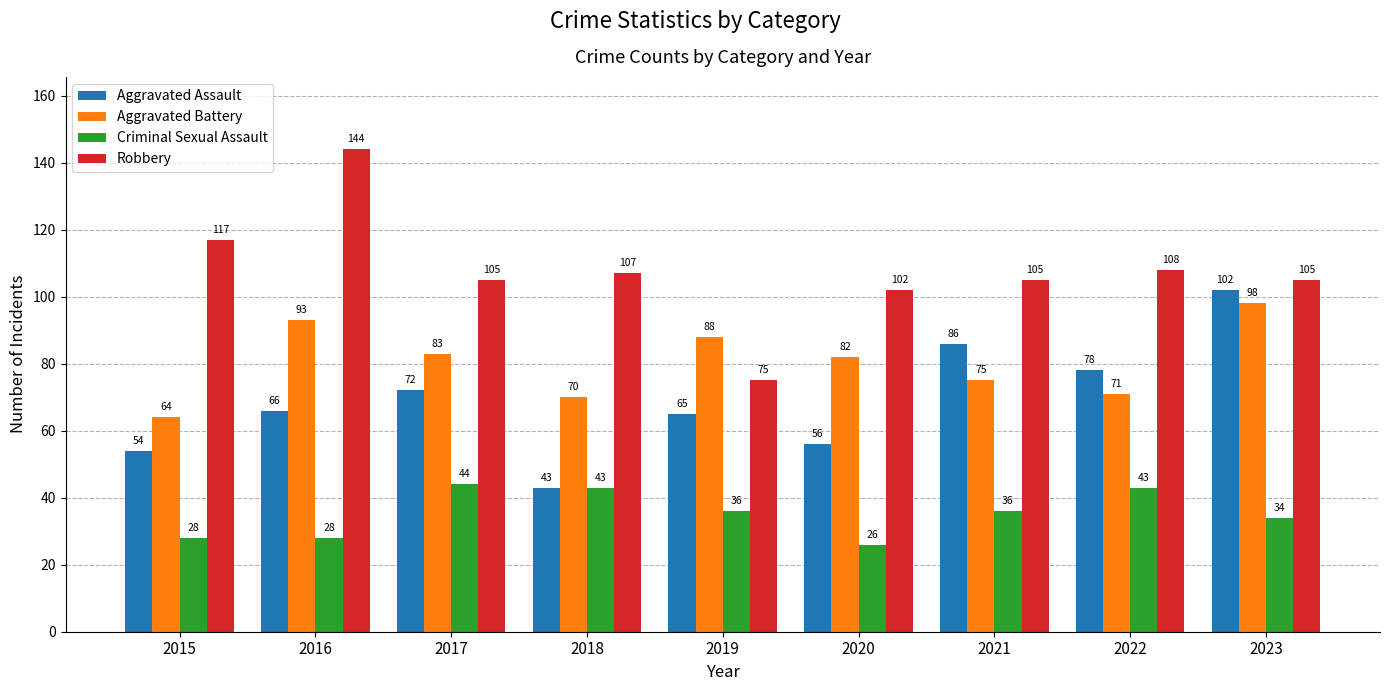

What is the value of the Aggravated Assault bar at the 6th from the left?

56